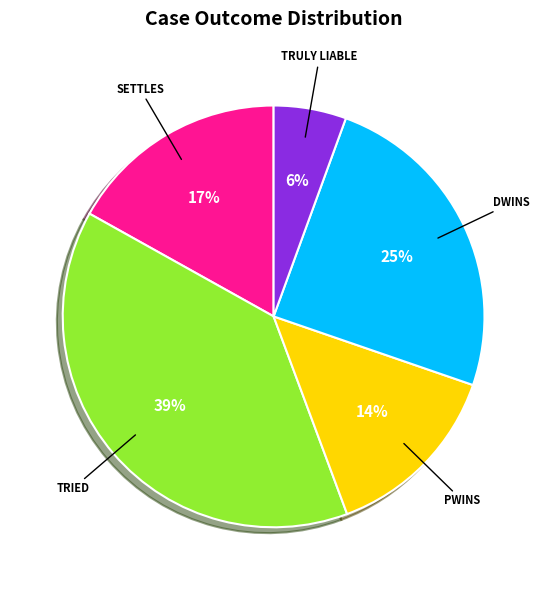

Does any single category account for the majority?

No